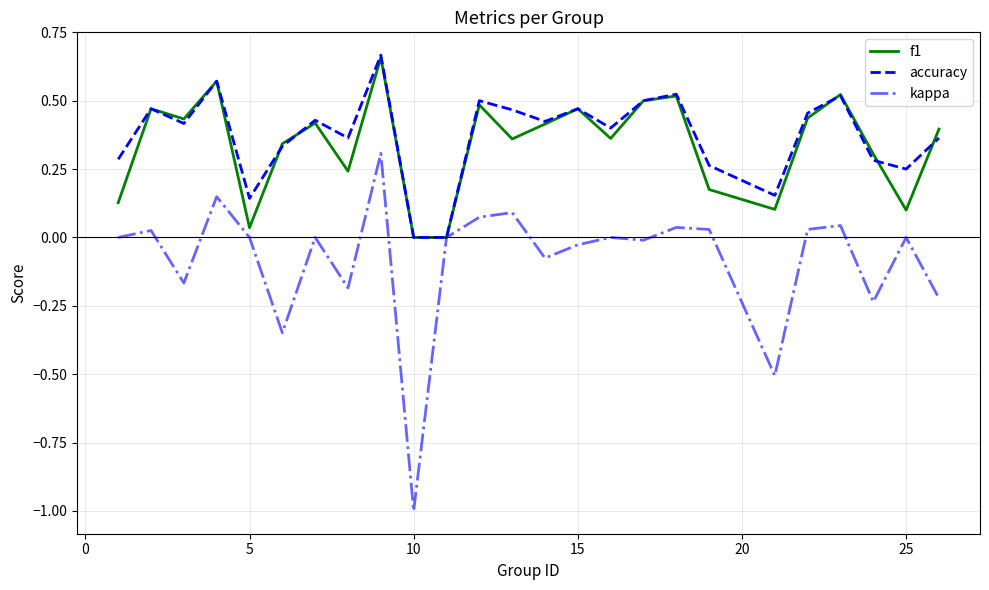

How many lines are shown in the chart?

3